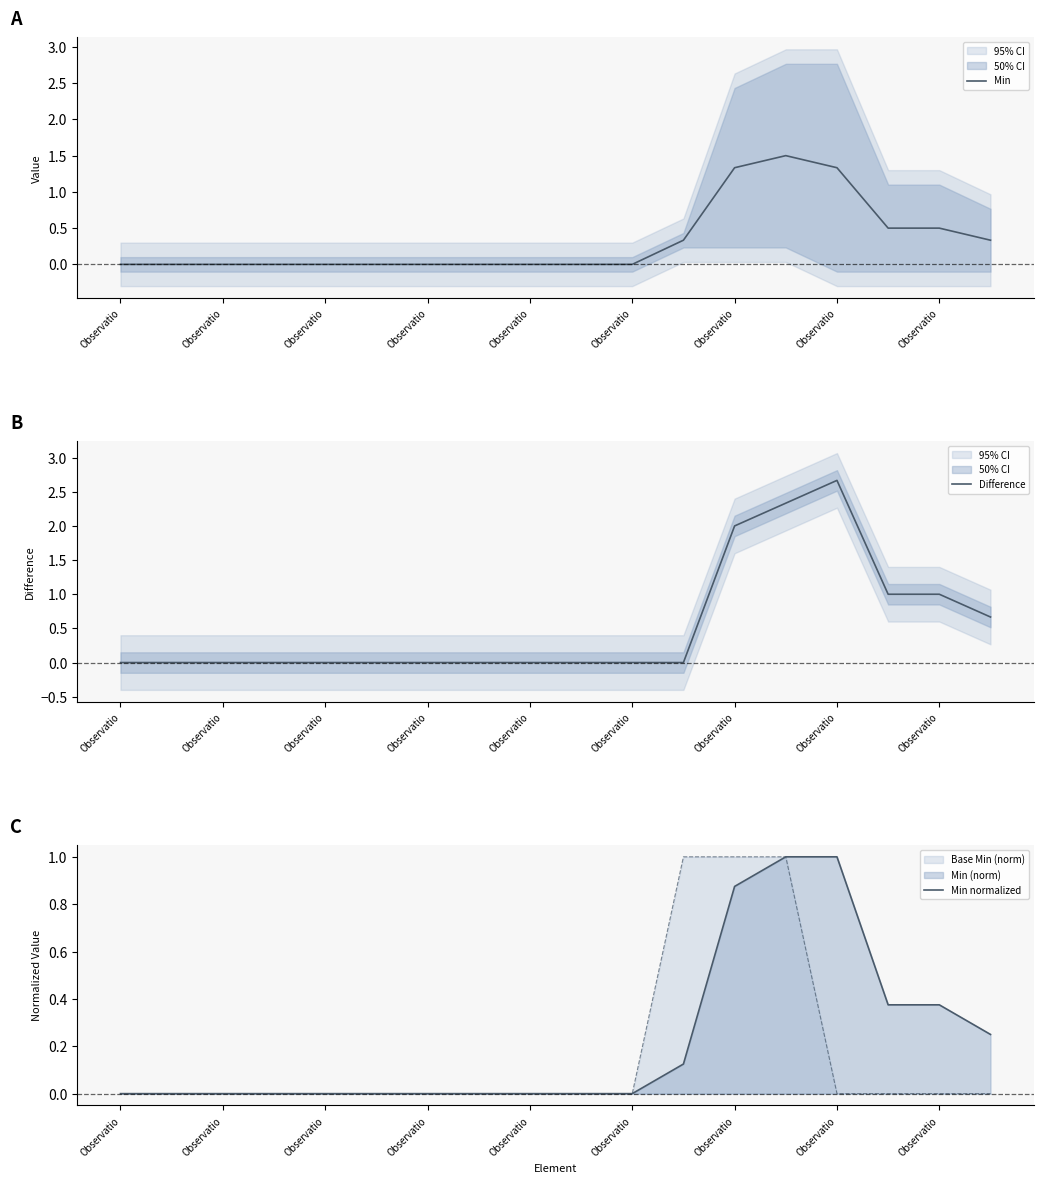

At which category is the sum across all series the highest?

Observatio